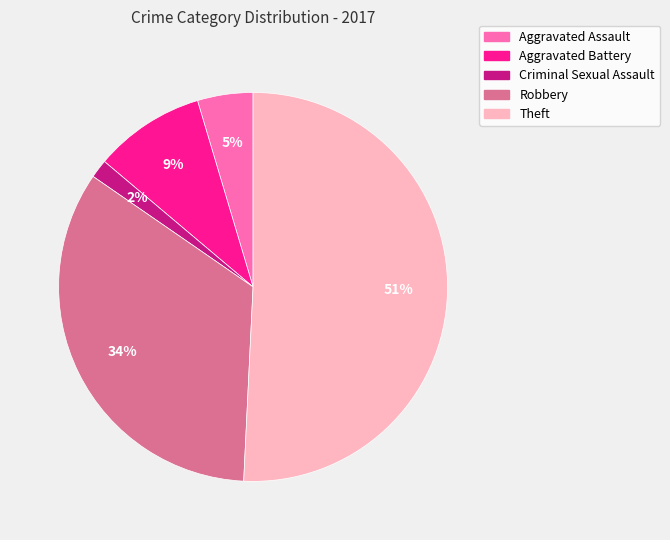

Is the sum of Aggravated Assault and Aggravated Battery greater than half?

No